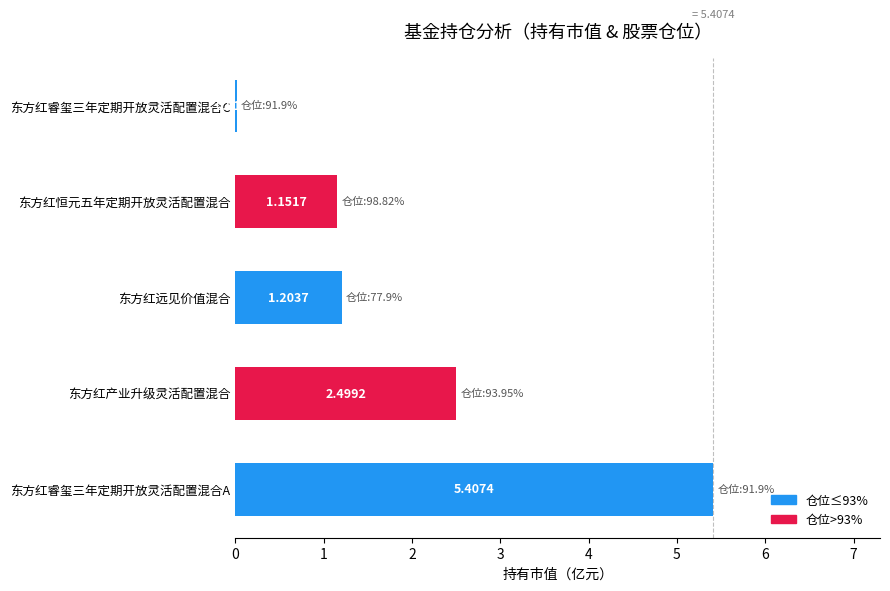

What is the ratio of the value at 东方红远见价值混合 to the value at 东方红恒元五年定期开放灵活配置混合?

1.0